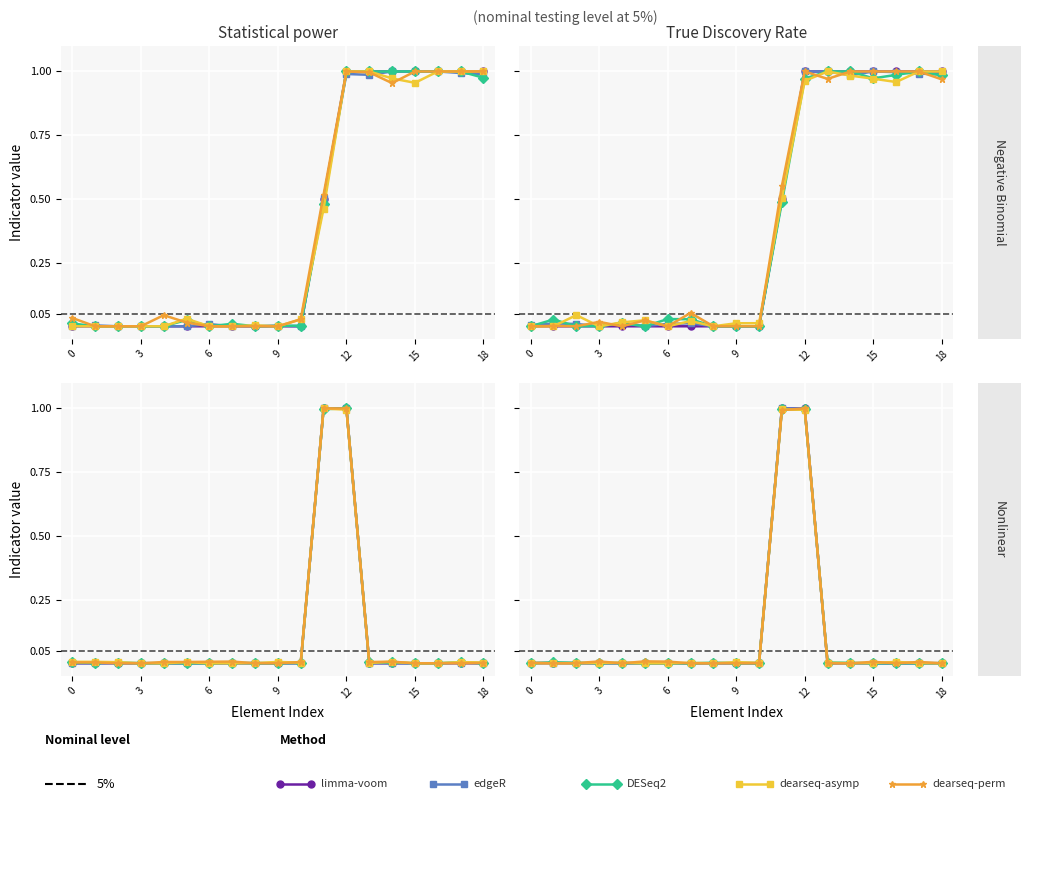

Where is the first local minimum for dearseq-perm?

3